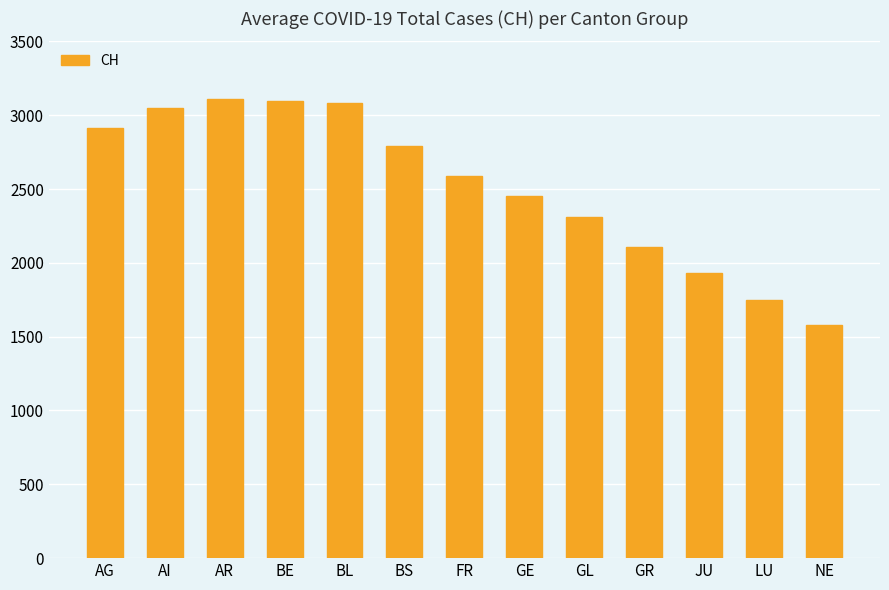

What is the difference between the values at NE and BE?

1516